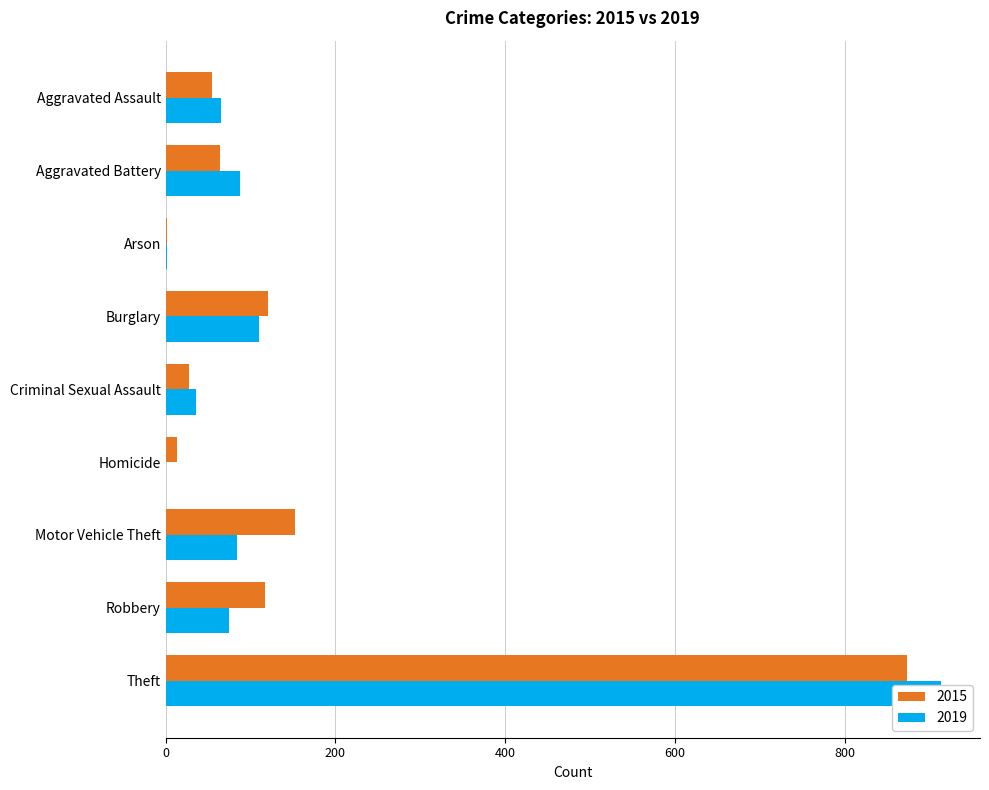

Rank the series by their average value, from lowest to highest.

2019, 2015